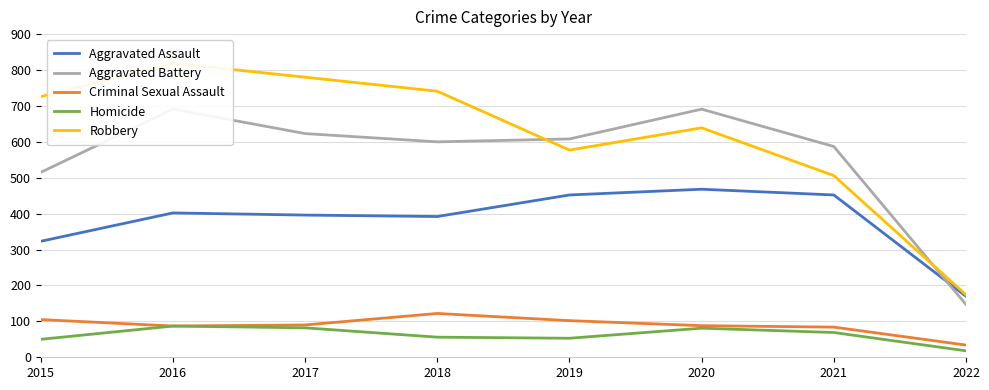

What is the spread (max minus min) of values at 2021?

518